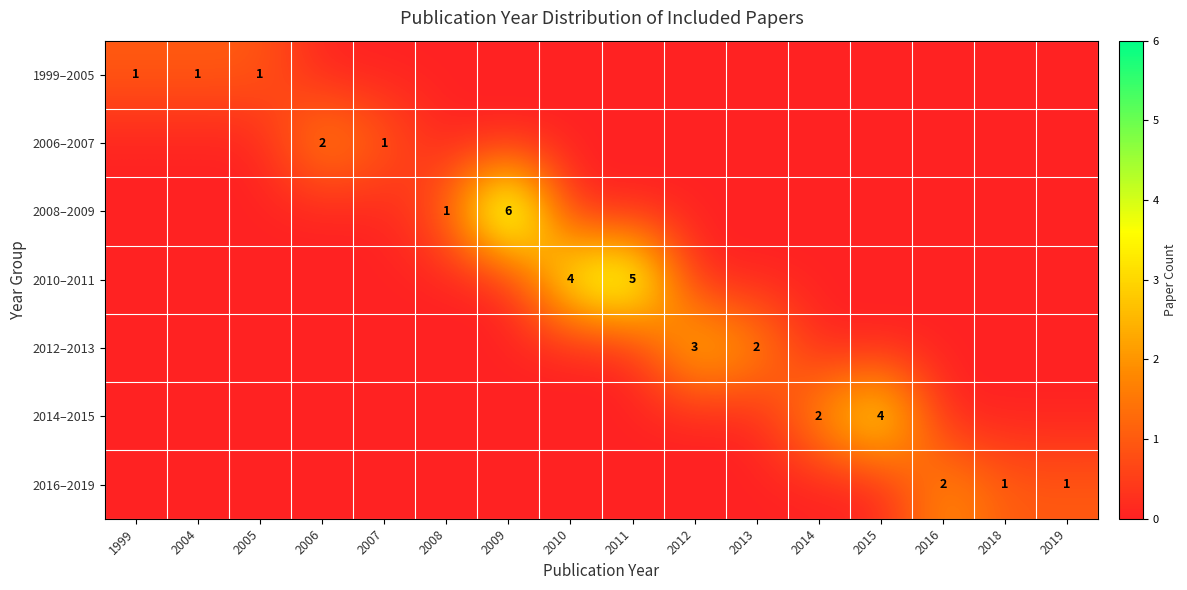

Is it true that 2014–2015 equals 4 at 2015?

True